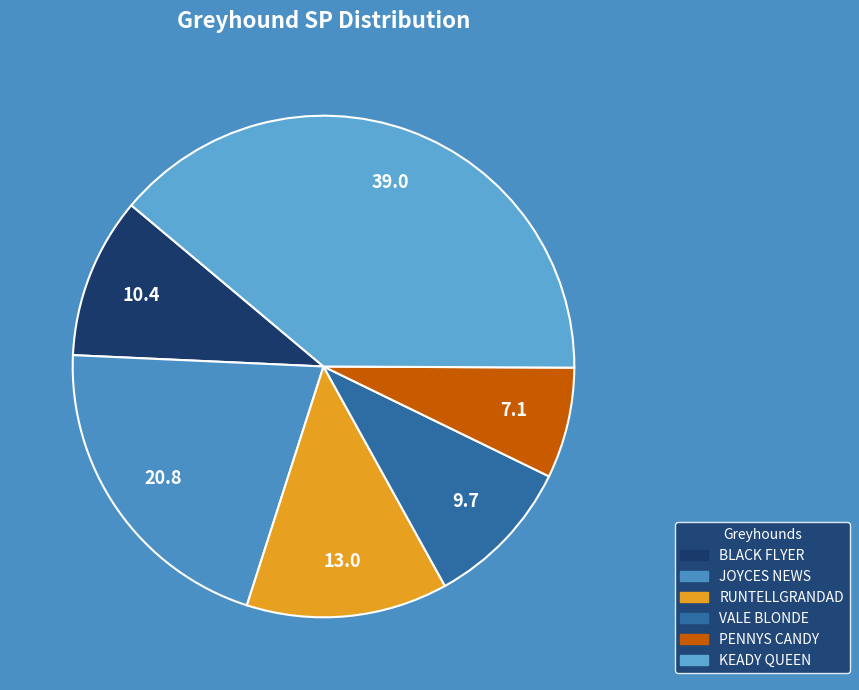

The JOYCES NEWS slice represents 27% of the pie. True or false?

False